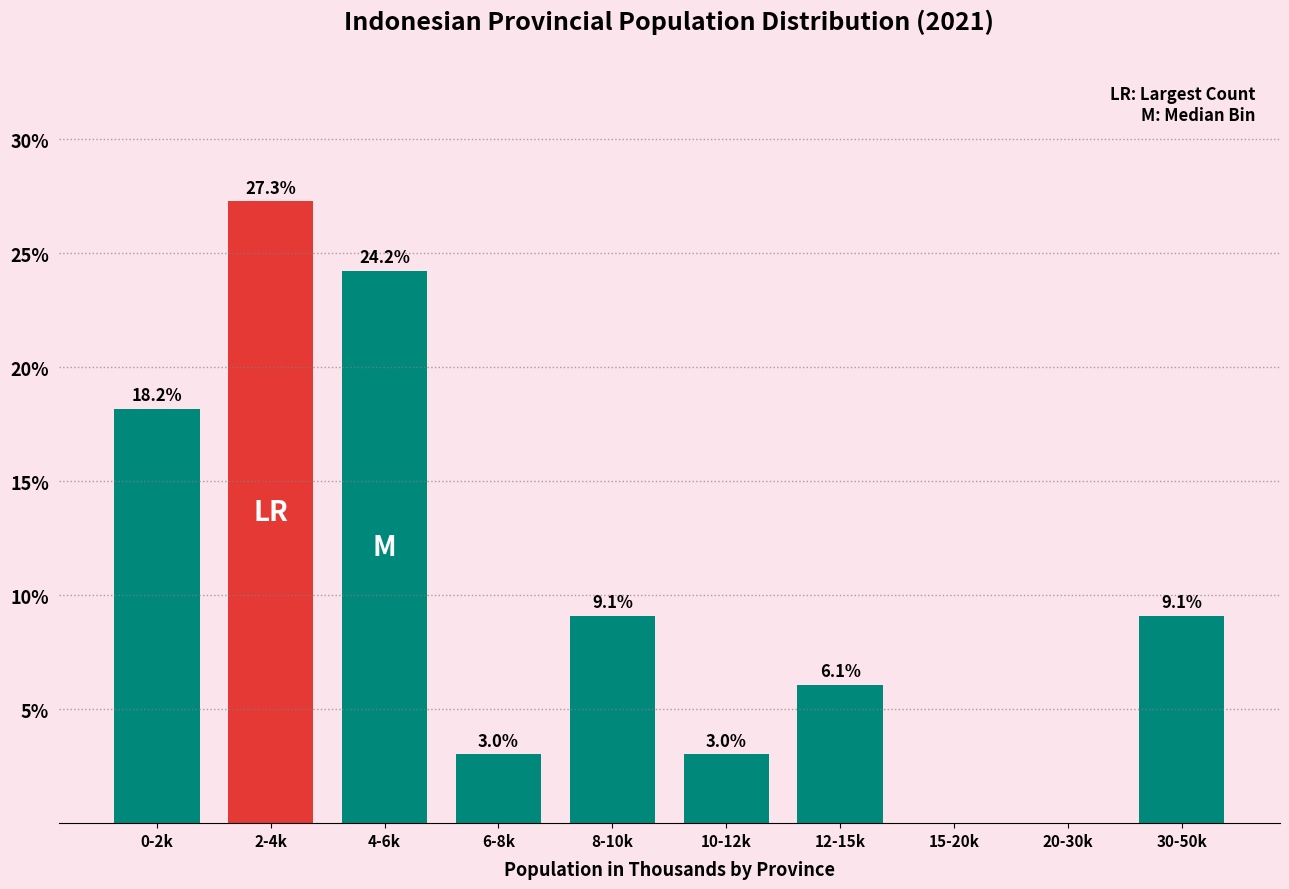

Reading left to right, what are all the values shown in this chart?

0-2k=18.2	2-4k=27.3	4-6k=24.2	6-8k=3.0	8-10k=9.1	10-12k=3.0	12-15k=6.1	15-20k=0.0	20-30k=0.0	30-50k=9.1